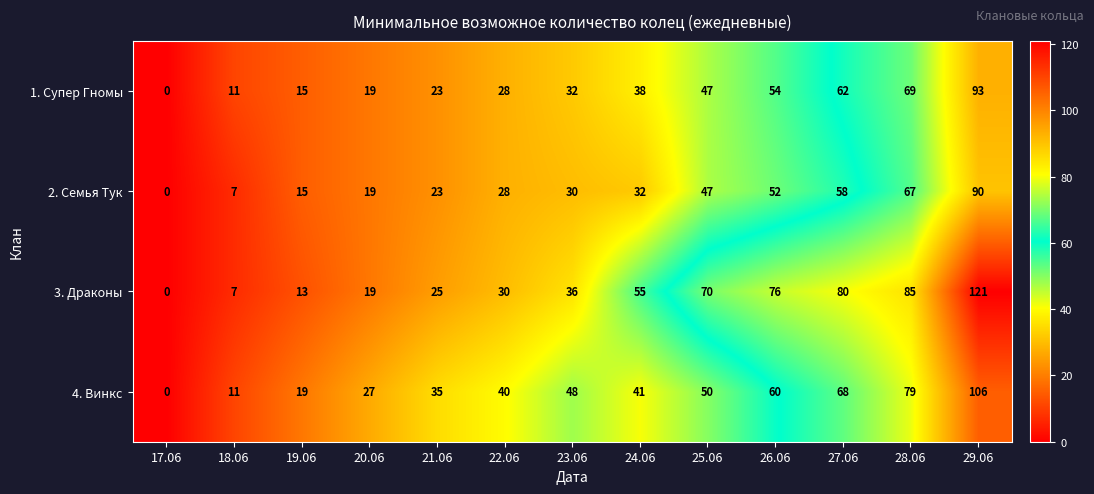

Between 25.06 and 26.06, which series saw the biggest shift?

4. Винкс